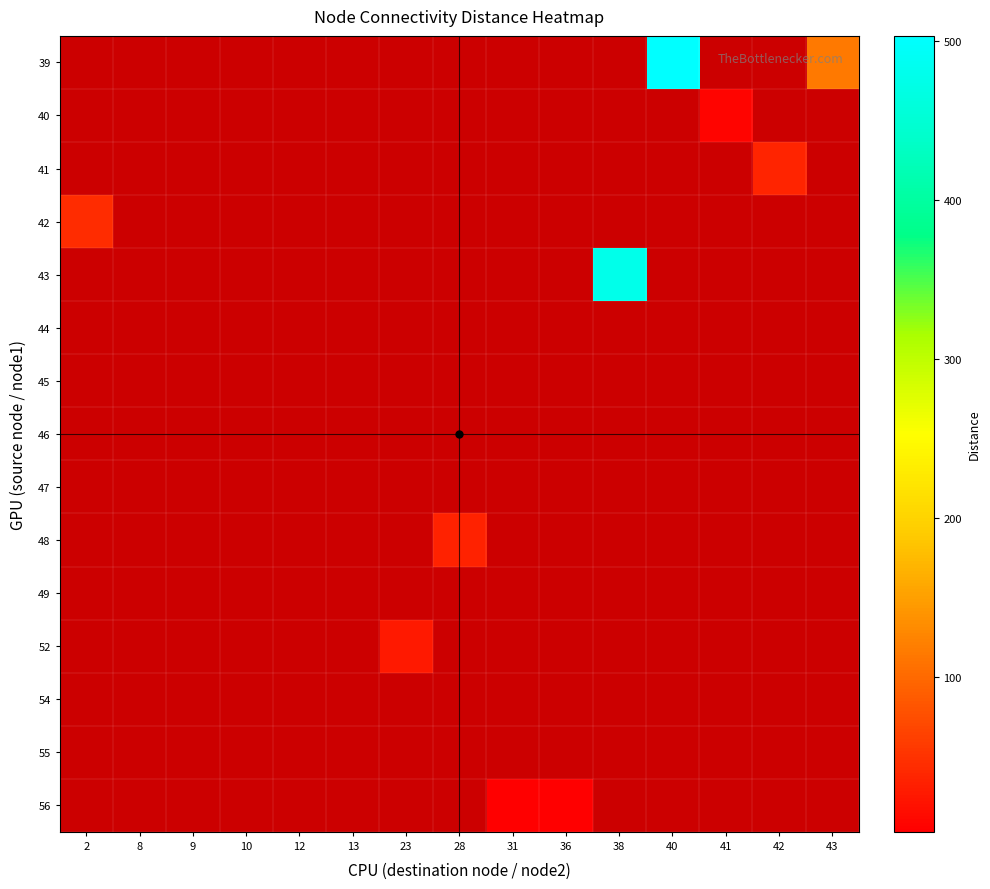

Reading left to right, what are all the values shown in this chart?

row_0: 0.0	0.0	0.0	0.0	0.0	0.0	0.0	0.0	0.0	0.0	0.0	503.2	0.0	0.0	115.7
row_1: 0.0	0.0	0.0	0.0	0.0	0.0	0.0	0.0	0.0	0.0	0.0	0.0	6.8	0.0	0.0
row_2: 0.0	0.0	0.0	0.0	0.0	0.0	0.0	0.0	0.0	0.0	0.0	0.0	0.0	37.8	0.0
row_3: 45.4	0.0	0.0	0.0	0.0	0.0	0.0	0.0	0.0	0.0	0.0	0.0	0.0	0.0	0.0
row_4: 0.0	0.0	0.0	0.0	0.0	0.0	0.0	0.0	0.0	0.0	476.5	0.0	0.0	0.0	0.0
row_5: 0.0	0.0	0.0	0.0	0.0	0.0	0.0	0.0	0.0	0.0	0.0	0.0	0.0	0.0	0.0
row_6: 0.0	0.0	0.0	0.0	0.0	0.0	0.0	0.0	0.0	0.0	0.0	0.0	0.0	0.0	0.0
row_7: 0.0	0.0	0.0	0.0	0.0	0.0	0.0	0.0	0.0	0.0	0.0	0.0	0.0	0.0	0.0
row_8: 0.0	0.0	0.0	0.0	0.0	0.0	0.0	0.0	0.0	0.0	0.0	0.0	0.0	0.0	0.0
row_9: 0.0	0.0	0.0	0.0	0.0	0.0	0.0	34.8	0.0	0.0	0.0	0.0	0.0	0.0	0.0
row_10: 0.0	0.0	0.0	0.0	0.0	0.0	0.0	0.0	0.0	0.0	0.0	0.0	0.0	0.0	0.0
row_11: 0.0	0.0	0.0	0.0	0.0	0.0	27.3	0.0	0.0	0.0	0.0	0.0	0.0	0.0	0.0
row_12: 0.0	0.0	0.0	0.0	0.0	0.0	0.0	0.0	0.0	0.0	0.0	0.0	0.0	0.0	0.0
row_13: 0.0	0.0	0.0	0.0	0.0	0.0	0.0	0.0	0.0	0.0	0.0	0.0	0.0	0.0	0.0
row_14: 0.0	0.0	0.0	0.0	0.0	0.0	0.0	0.0	2.7	2.7	0.0	0.0	0.0	0.0	0.0